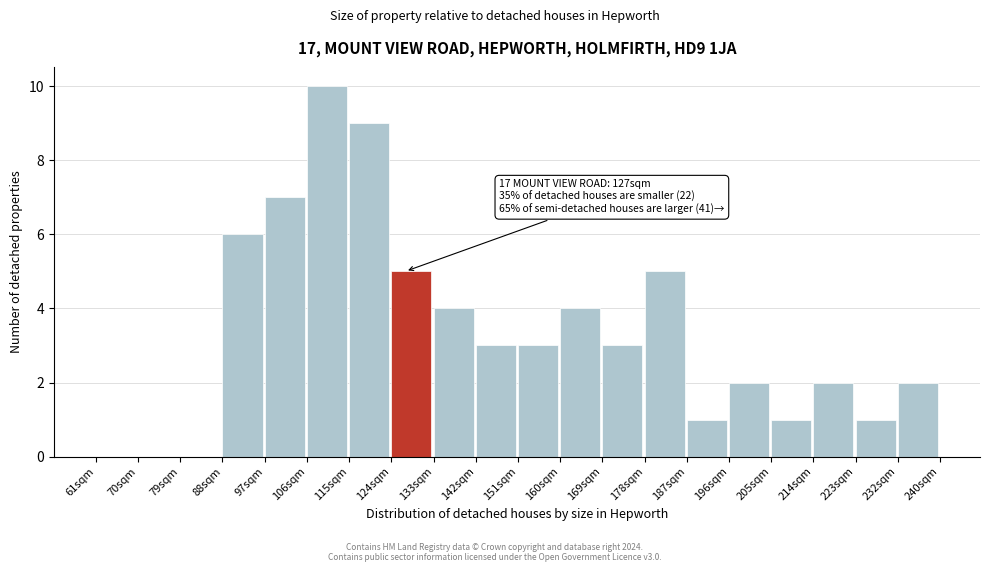

Over which range of the x-axis is the bar tallest?

106 to 115